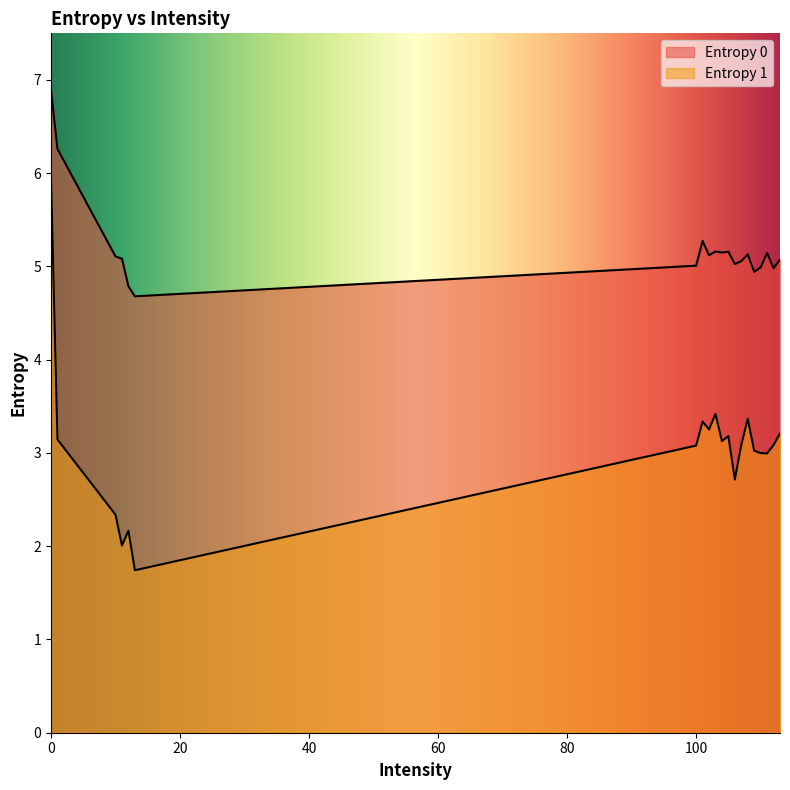

Is the value of Entropy 0 at 106 greater than the value of Entropy 1 at 106?

Yes